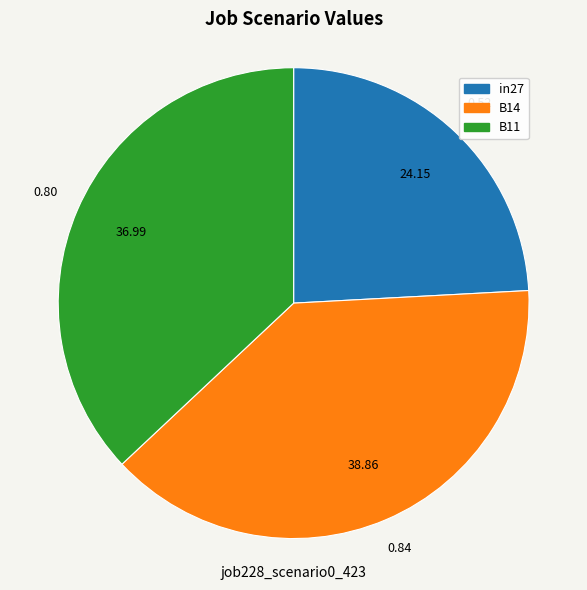

Which slice is the smallest?

in27